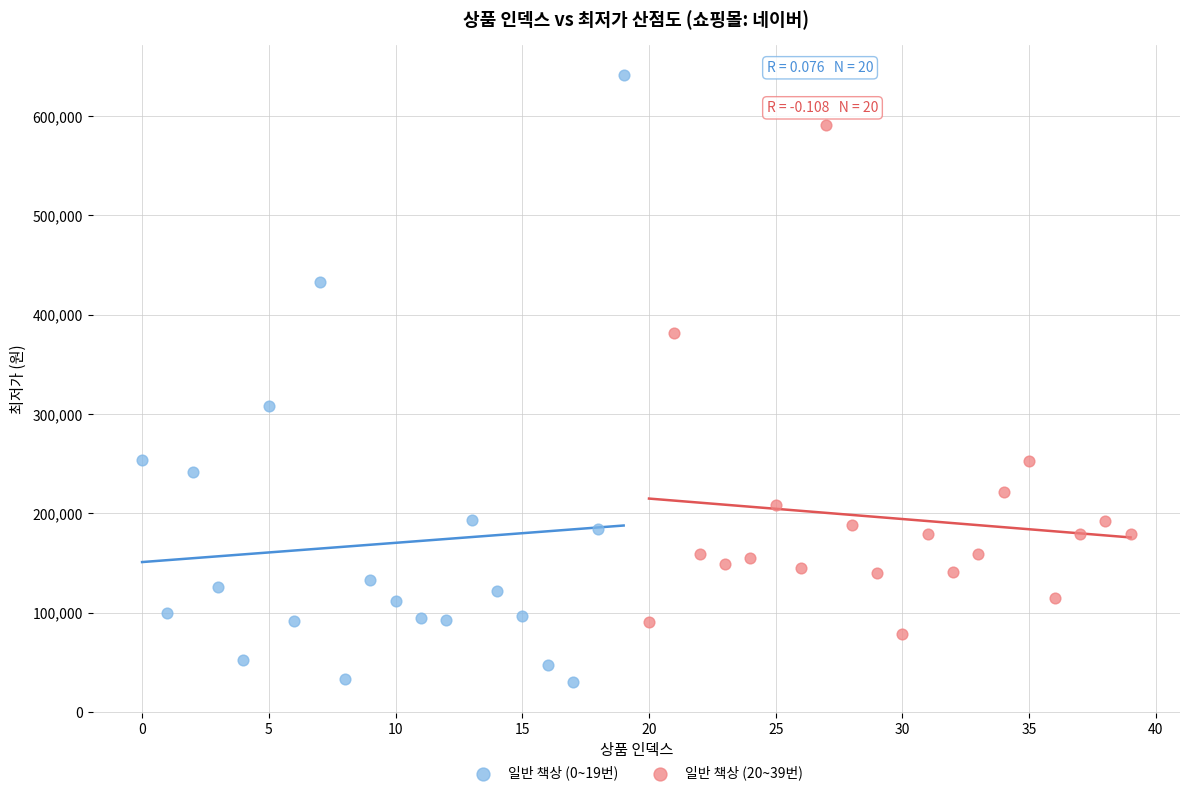

Which series contains the highest Y value?

일반 책상 (0~19번)